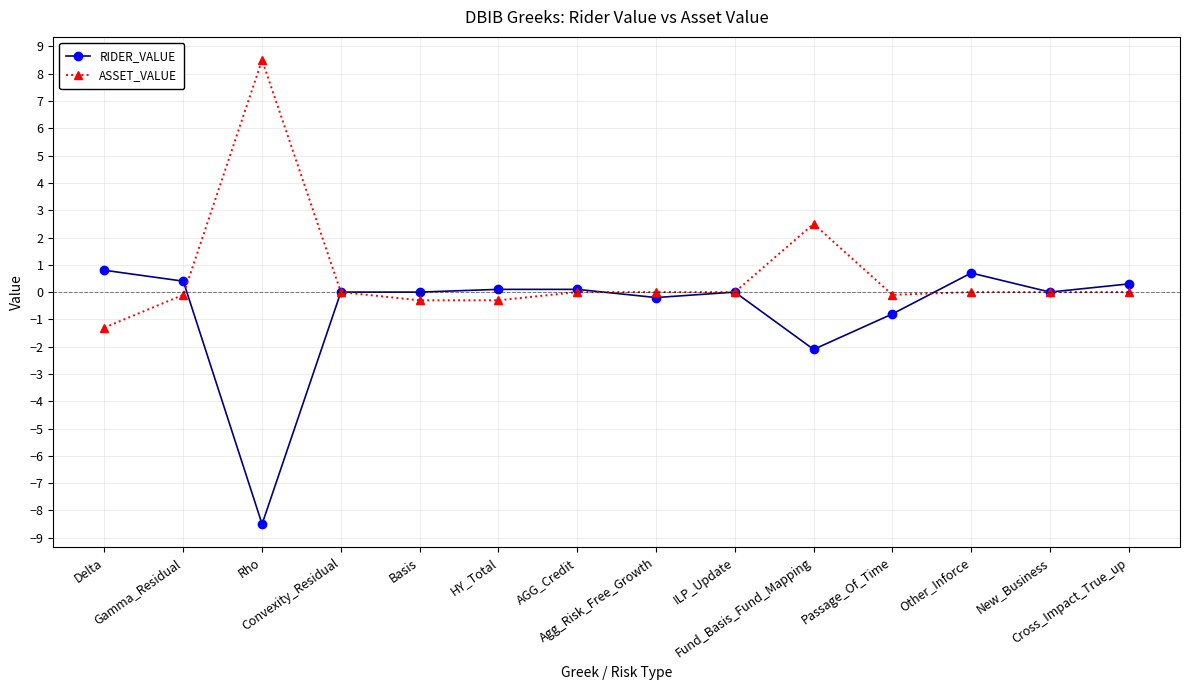

True or false: RIDER_VALUE has a value of 0.3 at Cross_Impact_True_up.

True